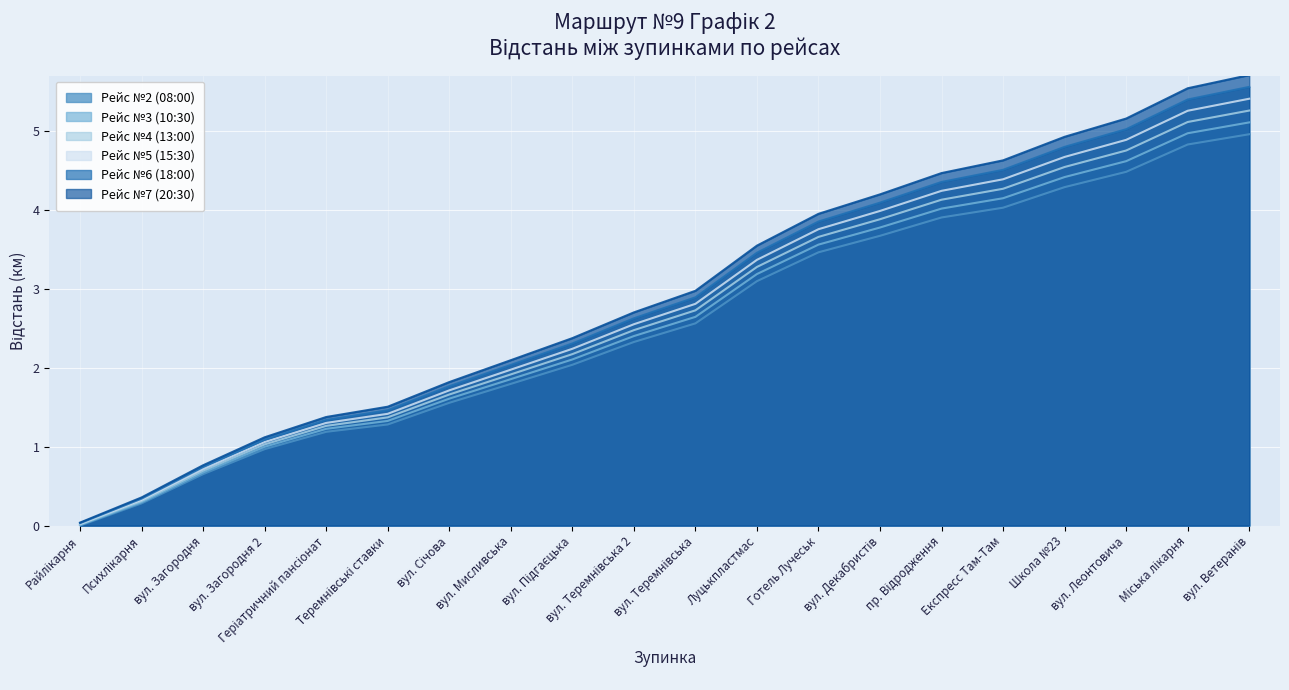

Rank the series at Психлікарня from highest to lowest value.

Рейс №2 (08:00), Рейс №3 (10:30), Рейс №4 (13:00), Рейс №5 (15:30), Рейс №6 (18:00), Рейс №7 (20:30)